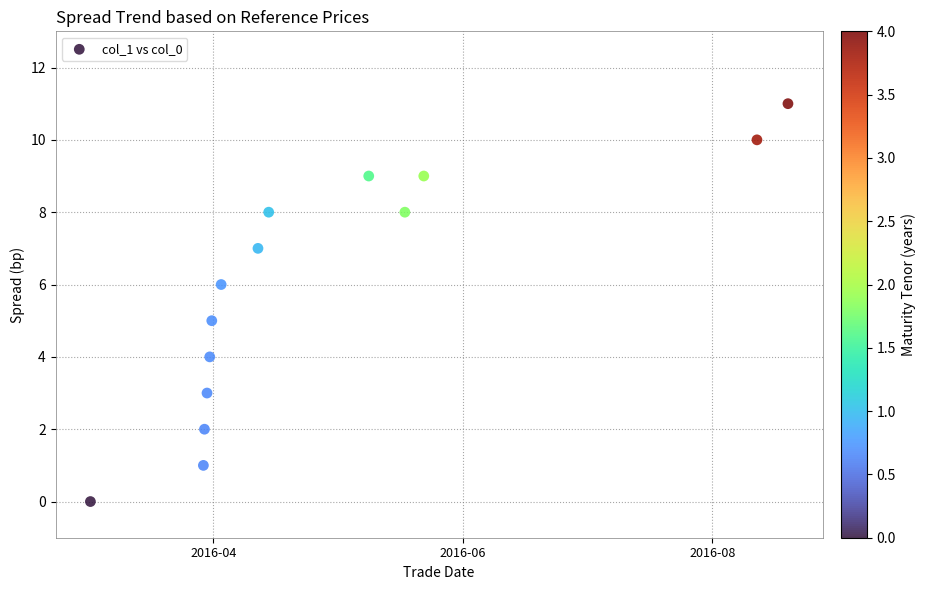

What is the range of Y values (max minus min)?

11